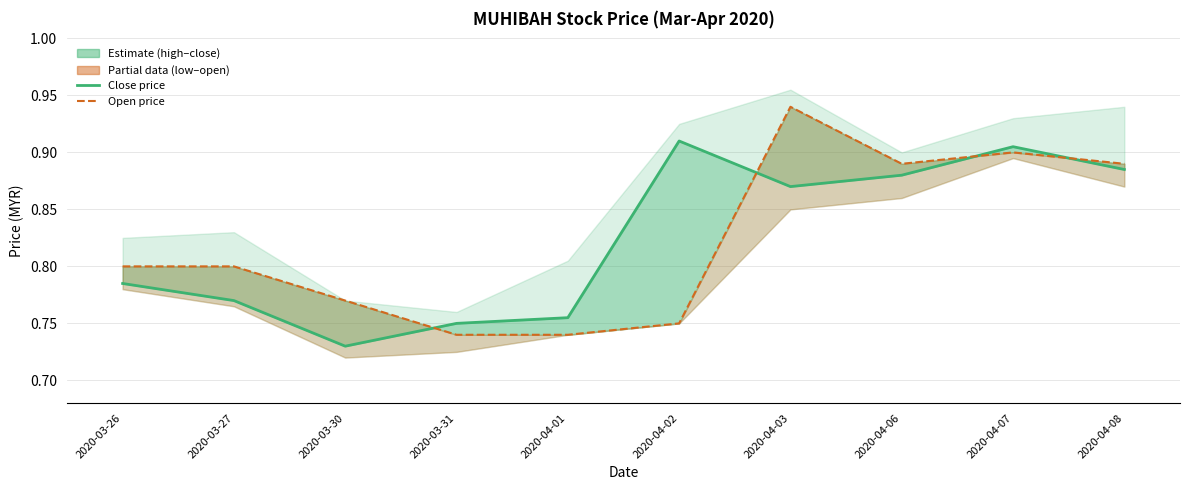

What is the total value across all series at 2020-04-07?

1.8